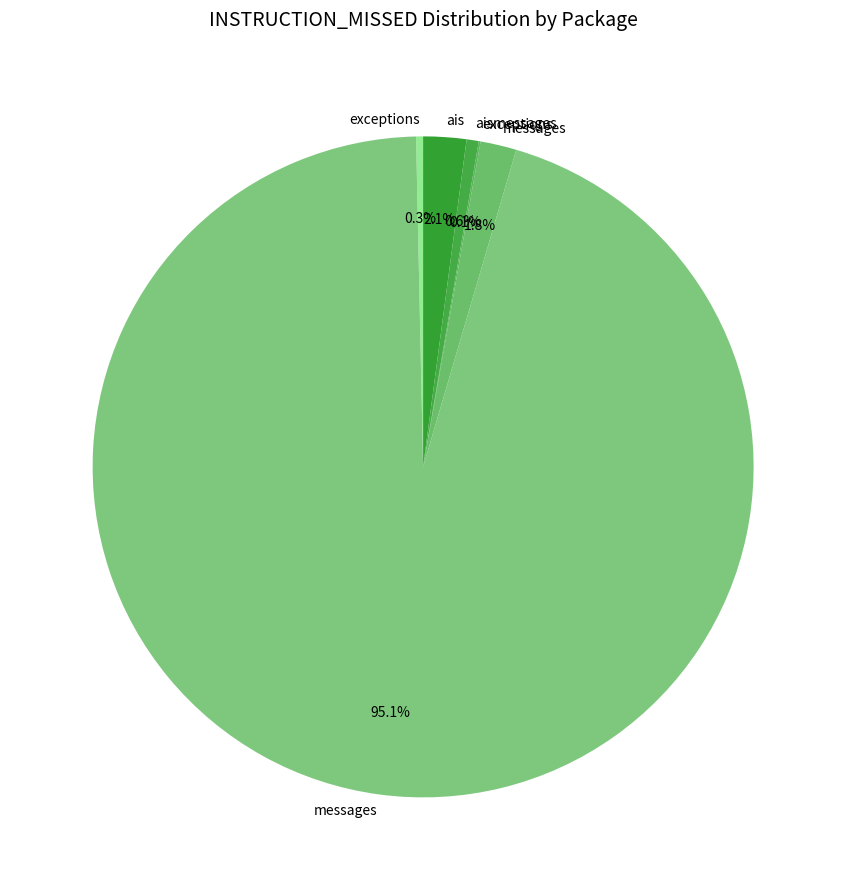

Is there a majority slice in this chart?

Yes